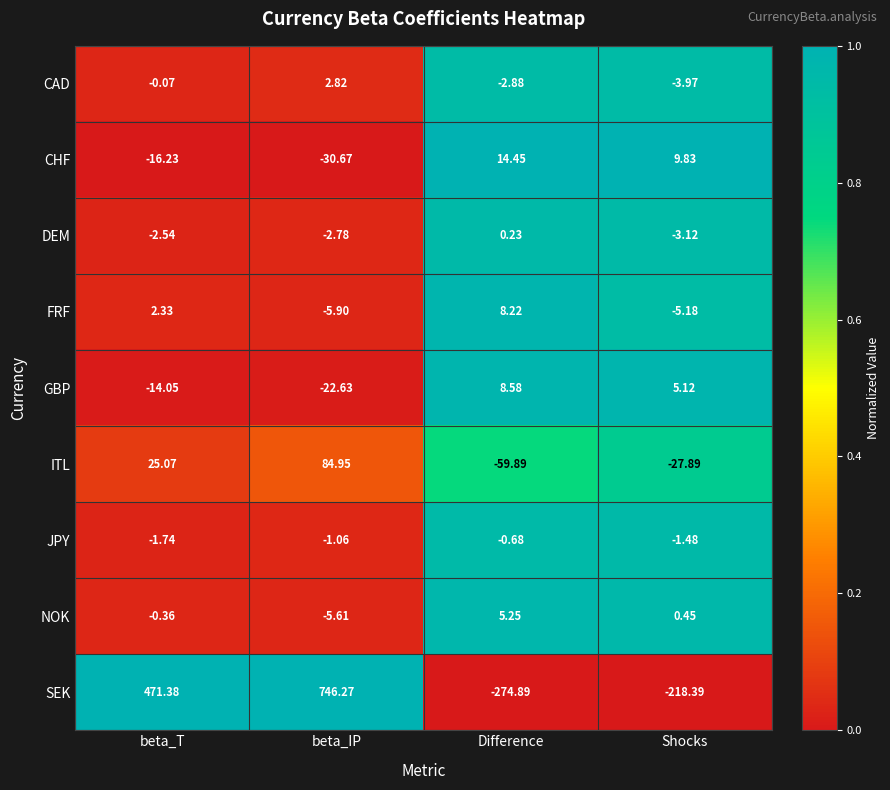

Which series has the largest total across all categories?

SEK